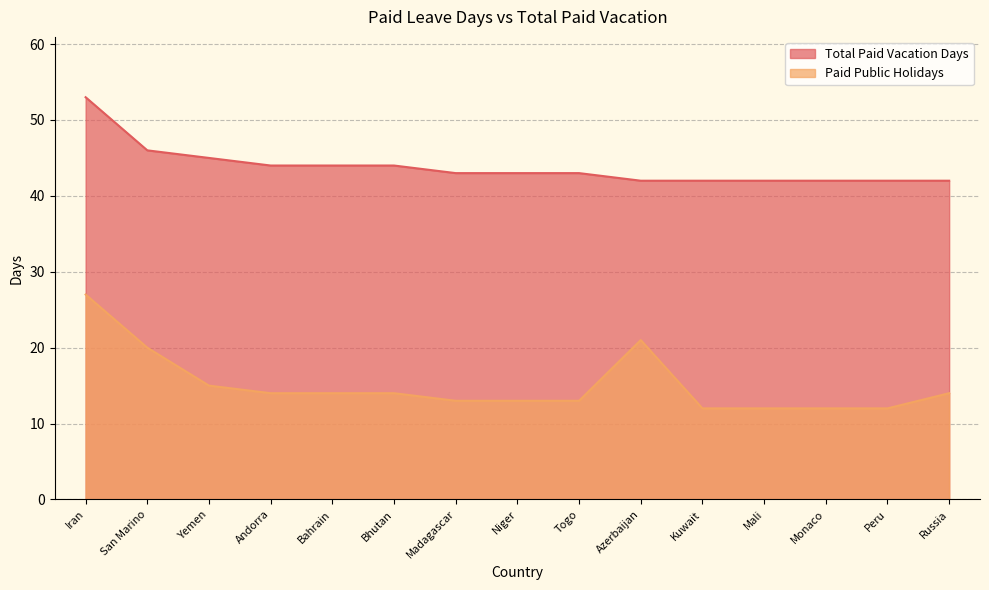

What is the difference between the maximum and minimum values in the Total Paid Vacation Days series?

11